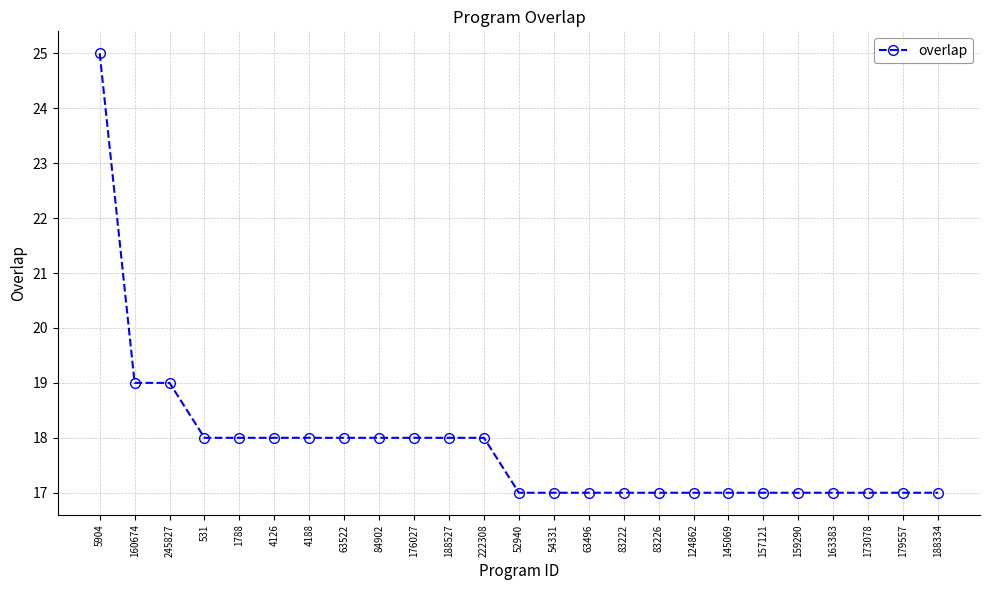

What is the difference between the maximum and minimum values?

8